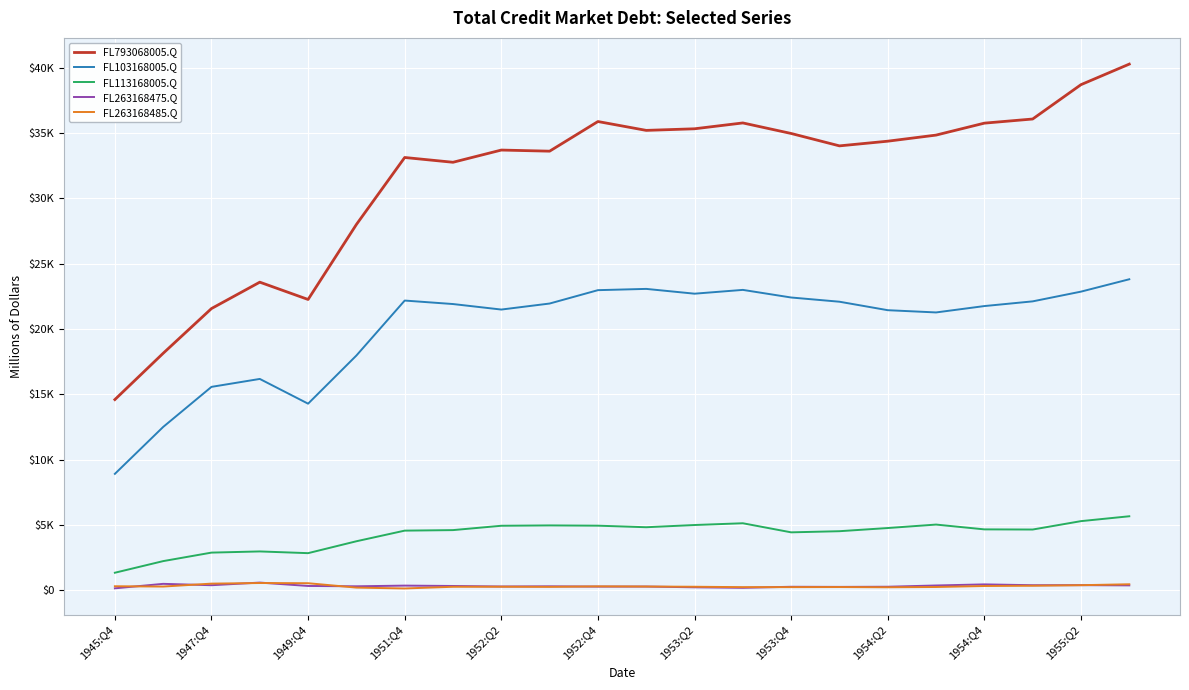

What is the average value of the FL793068005.Q series?

31488.6